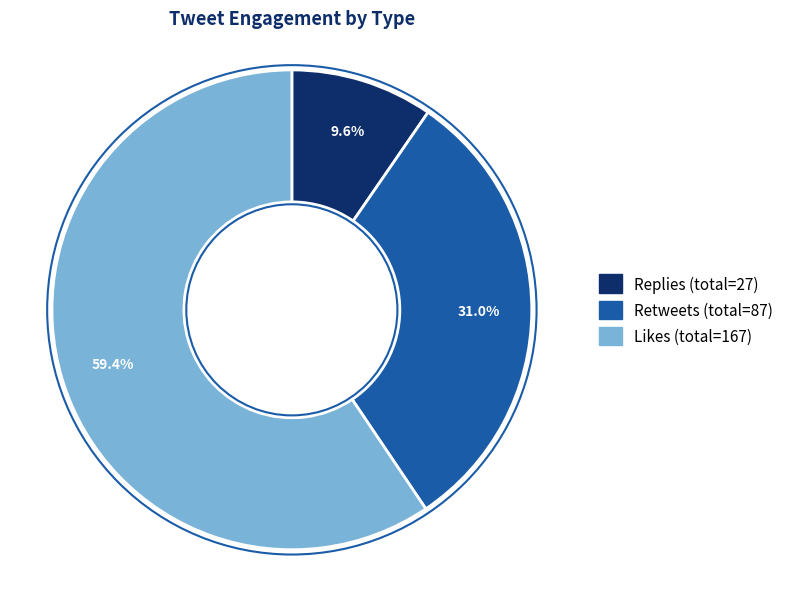

Is there any slice that represents more than half of the pie?

Yes